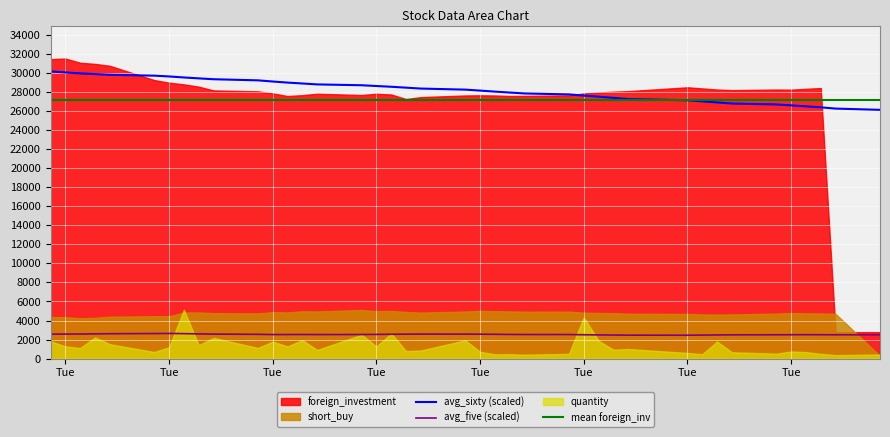

At how many categories does at least one series exceed 18579?

38